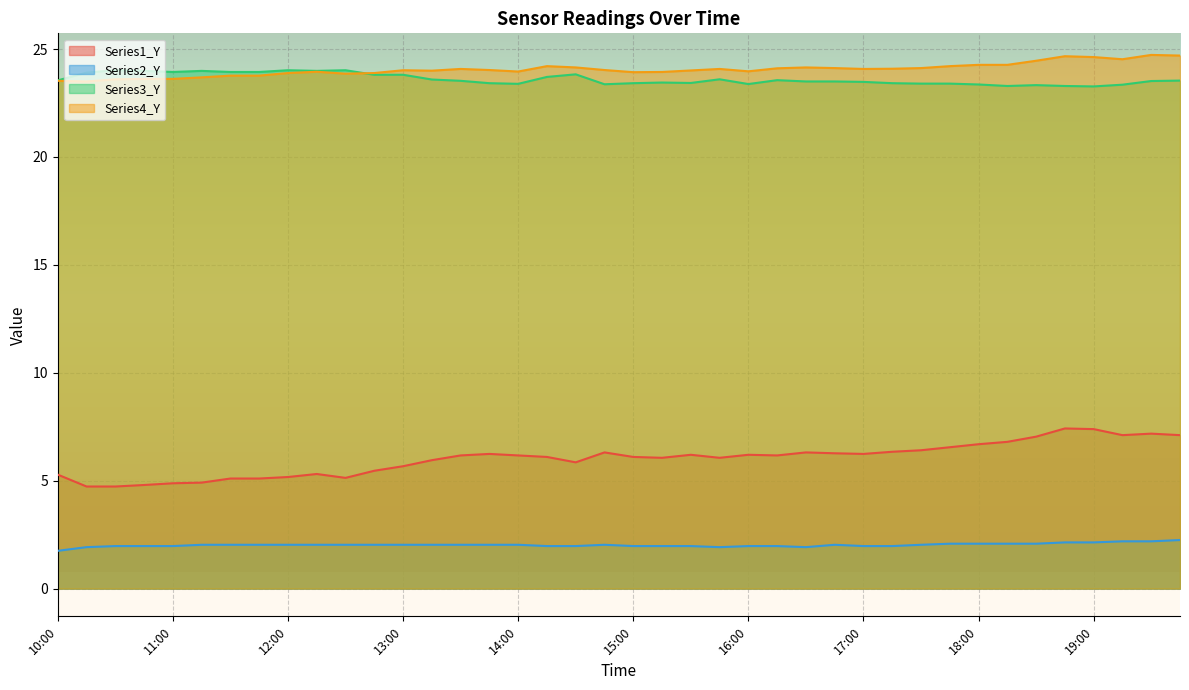

In Series3_Y, how many points are lower than both neighbors (excluding endpoints)?

8